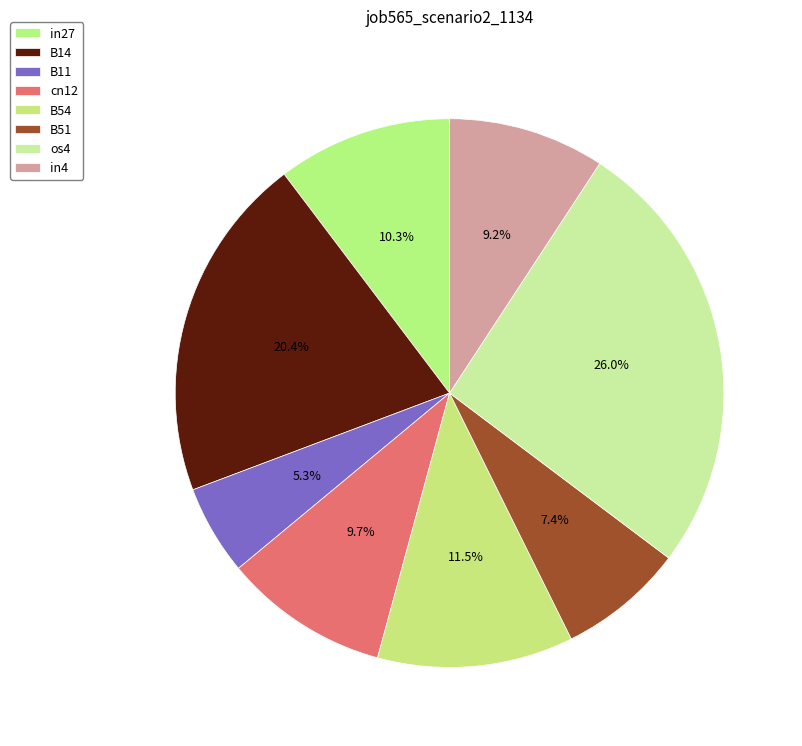

How many slices are in this pie chart?

8